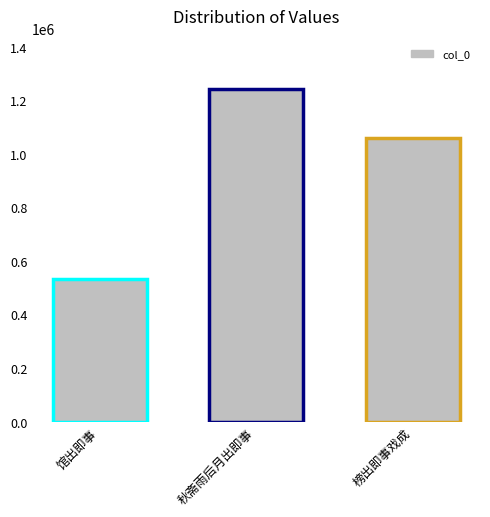

Reading left to right, what are all the values shown in this chart?

馆出即事=534762	秋斋雨后月出即事=1243916	榜出即事戏成=1062946